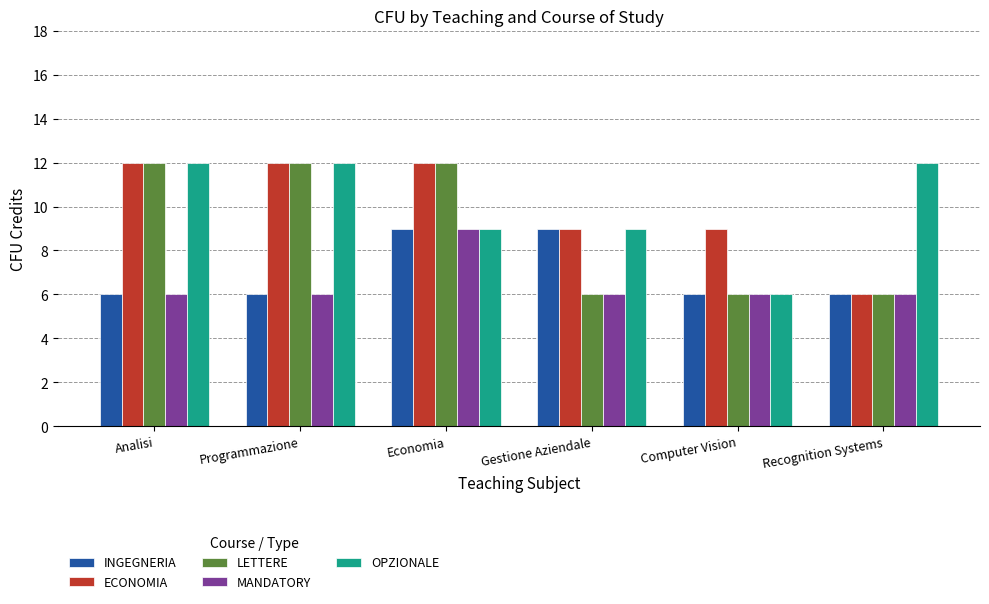

Reading left to right, transcribe all the data shown in this chart.

INGEGNERIA: Analisi=6	Programmazione=6	Economia=9	Gestione Aziendale=9	Computer Vision=6	Recognition Systems=6
ECONOMIA: Analisi=12	Programmazione=12	Economia=12	Gestione Aziendale=9	Computer Vision=9	Recognition Systems=6
LETTERE: Analisi=12	Programmazione=12	Economia=12	Gestione Aziendale=6	Computer Vision=6	Recognition Systems=6
MANDATORY: Analisi=6	Programmazione=6	Economia=9	Gestione Aziendale=6	Computer Vision=6	Recognition Systems=6
OPZIONALE: Analisi=12	Programmazione=12	Economia=9	Gestione Aziendale=9	Computer Vision=6	Recognition Systems=12